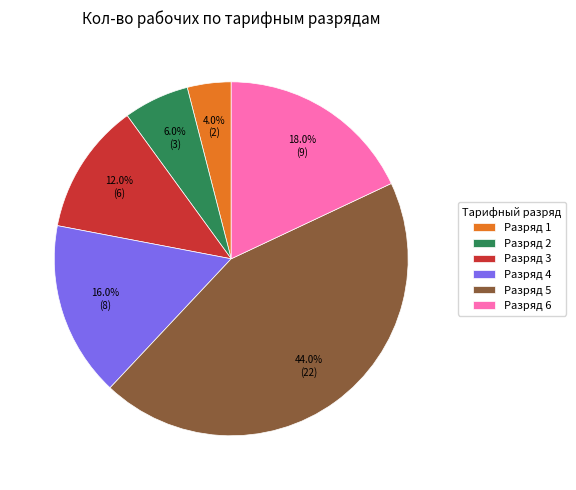

Rank the categories by value from lowest to highest.

Разряд 1, Разряд 2, Разряд 3, Разряд 4, Разряд 6, Разряд 5